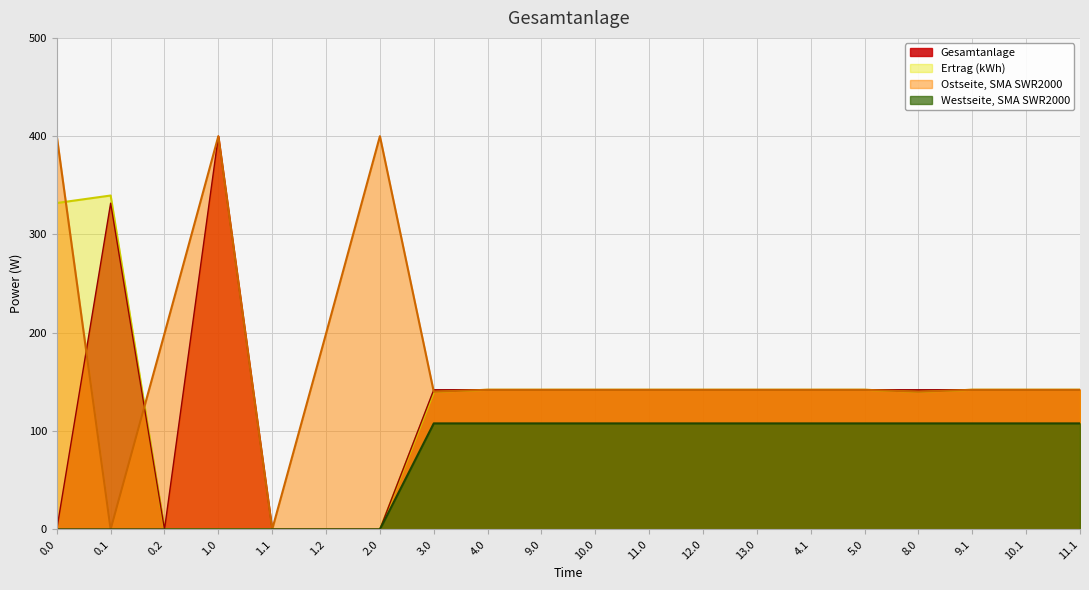

Reading left to right, list all the values displayed in this chart.

col_6: 0.0=0.0	0.1=331.9	0.2=0.0	1.0=400.0	1.1=0.0	1.2=0.0	2.0=0.0	3.0=142.0	4.0=142.0	9.0=142.0	10.0=142.0	11.0=142.0	12.0=142.0	13.0=142.0	4.1=142.0	5.0=142.0	8.0=142.0	9.1=142.0	10.1=142.0	11.1=142.0
col_7: 0.0=0.0	0.1=0.0	0.2=0.0	1.0=0.0	1.1=0.0	1.2=0.0	2.0=0.0	3.0=107.8	4.0=107.8	9.0=107.8	10.0=107.8	11.0=107.8	12.0=107.8	13.0=107.8	4.1=107.8	5.0=107.8	8.0=107.8	9.1=107.8	10.1=107.8	11.1=107.8
col_20: 0.0=400.0	0.1=0.0	0.2=199.2	1.0=400.0	1.1=0.0	1.2=199.2	2.0=400.0	3.0=140.0	4.0=142.0	9.0=142.0	10.0=142.0	11.0=142.0	12.0=142.0	13.0=142.0	4.1=142.0	5.0=142.0	8.0=140.0	9.1=142.0	10.1=142.0	11.1=142.0
col_4: 0.0=332.0	0.1=339.6	0.2=0.0	1.0=0.0	1.1=0.0	1.2=0.0	2.0=0.0	3.0=140.0	4.0=142.0	9.0=142.0	10.0=142.0	11.0=142.0	12.0=142.0	13.0=142.0	4.1=142.0	5.0=142.0	8.0=140.0	9.1=142.0	10.1=142.0	11.1=142.0